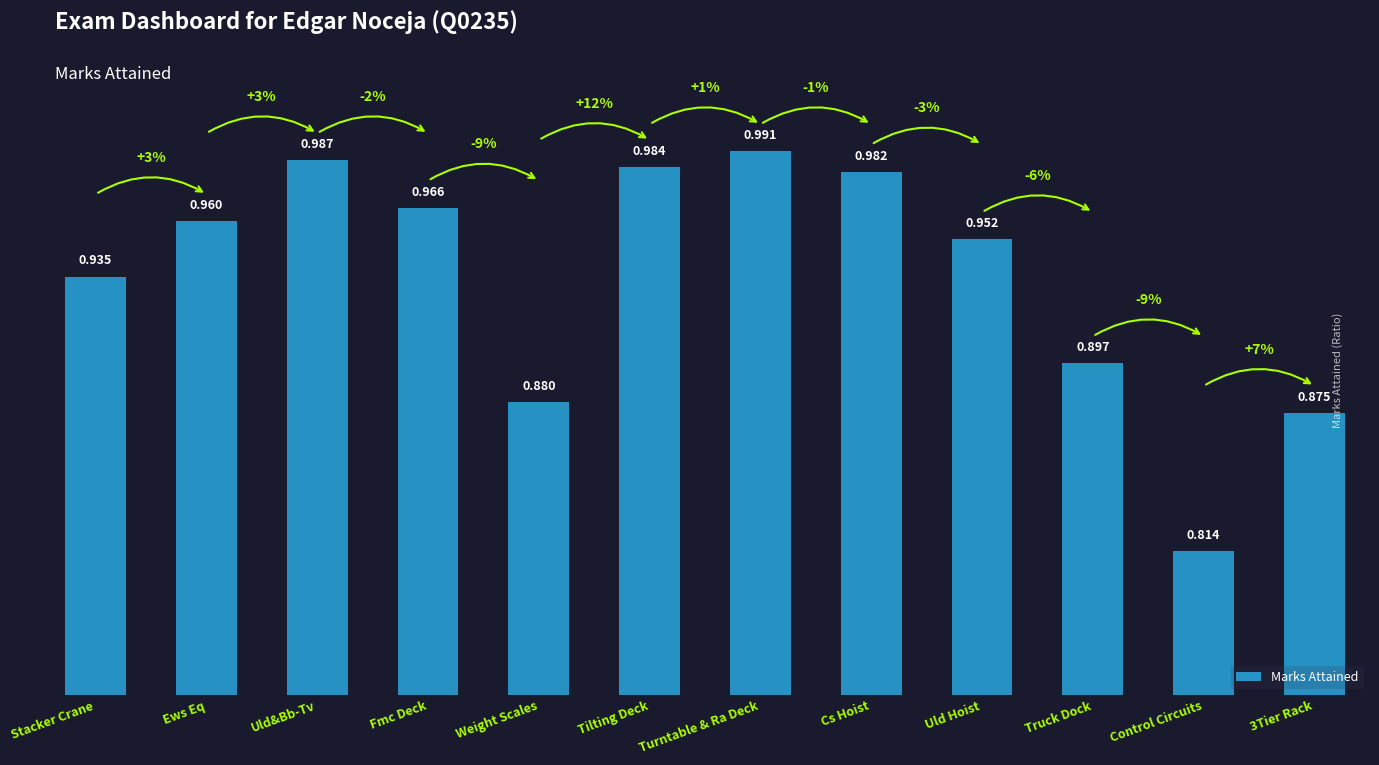

How many bars are there in total?

12